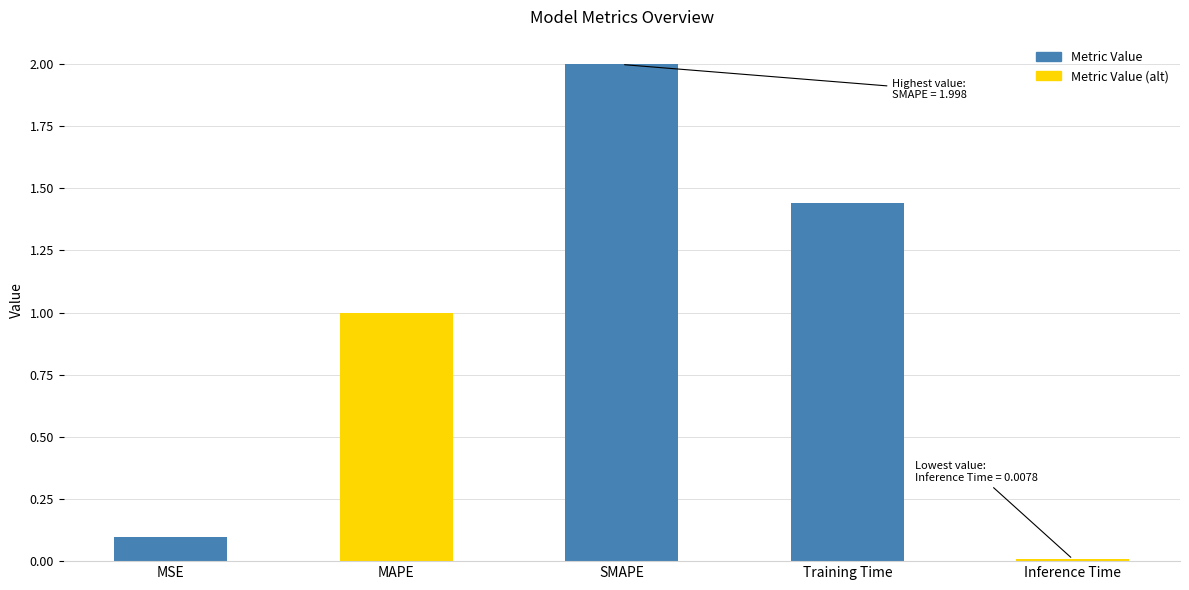

List the labels in order of value, largest first.

SMAPE, Training Time, MAPE, MSE, Inference Time